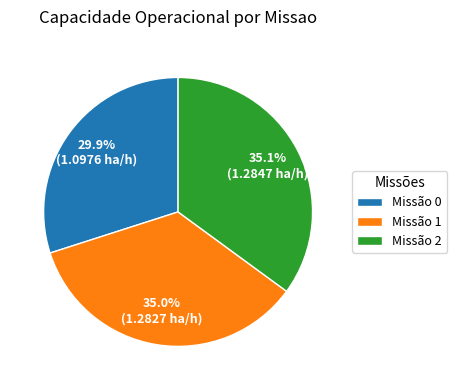

Does any single category account for the majority?

No